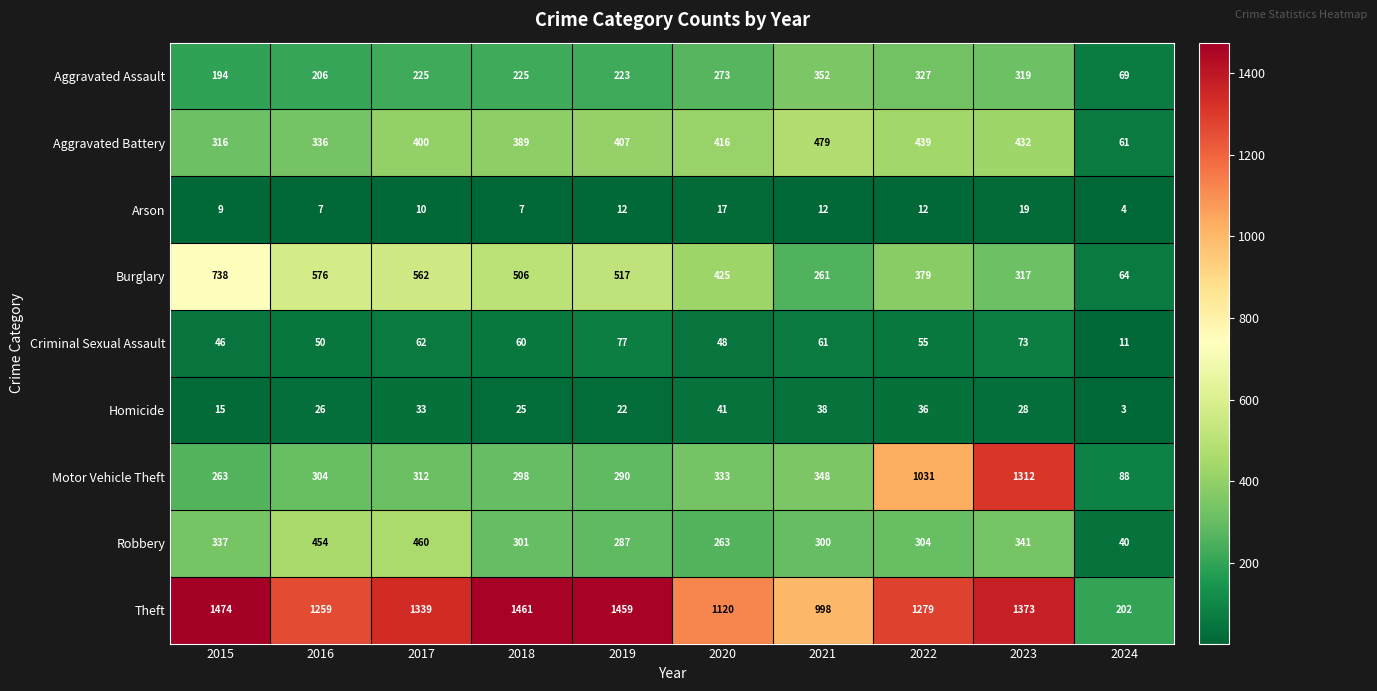

Which series has the largest range (max minus min)?

Theft